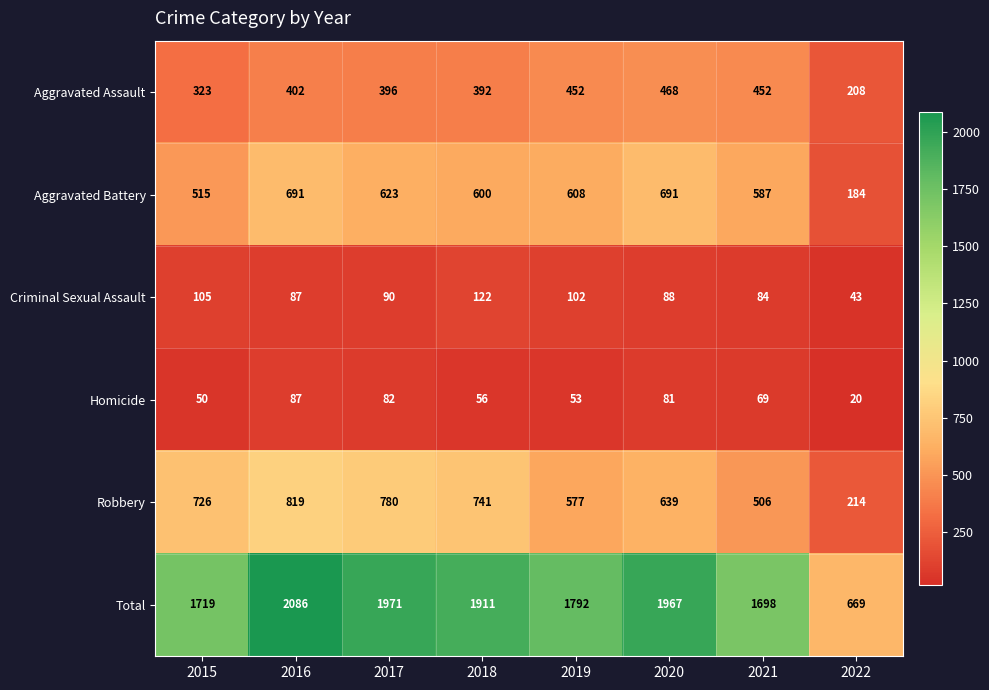

Which category has the highest value across all series?

2016